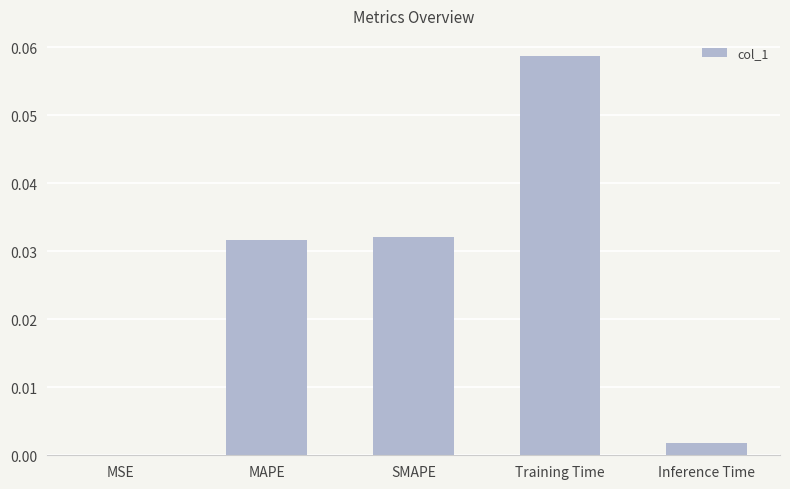

True or false: the data shows 0.0 at MAPE.

True